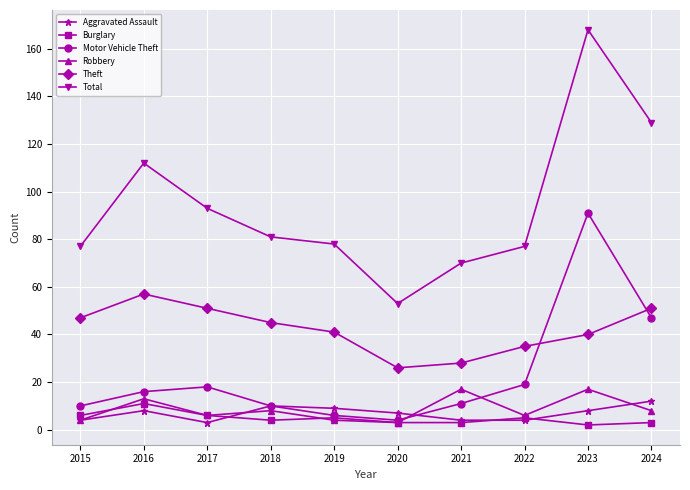

How many lines are shown in the chart?

6